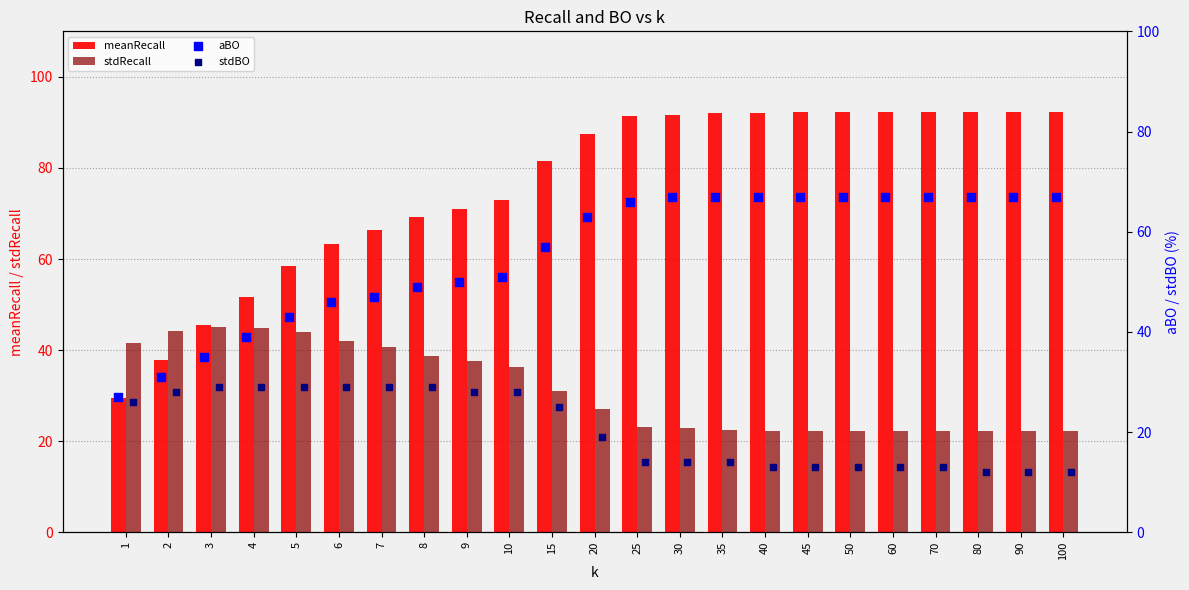

Which series has the largest Y range (max minus min)?

meanRecall